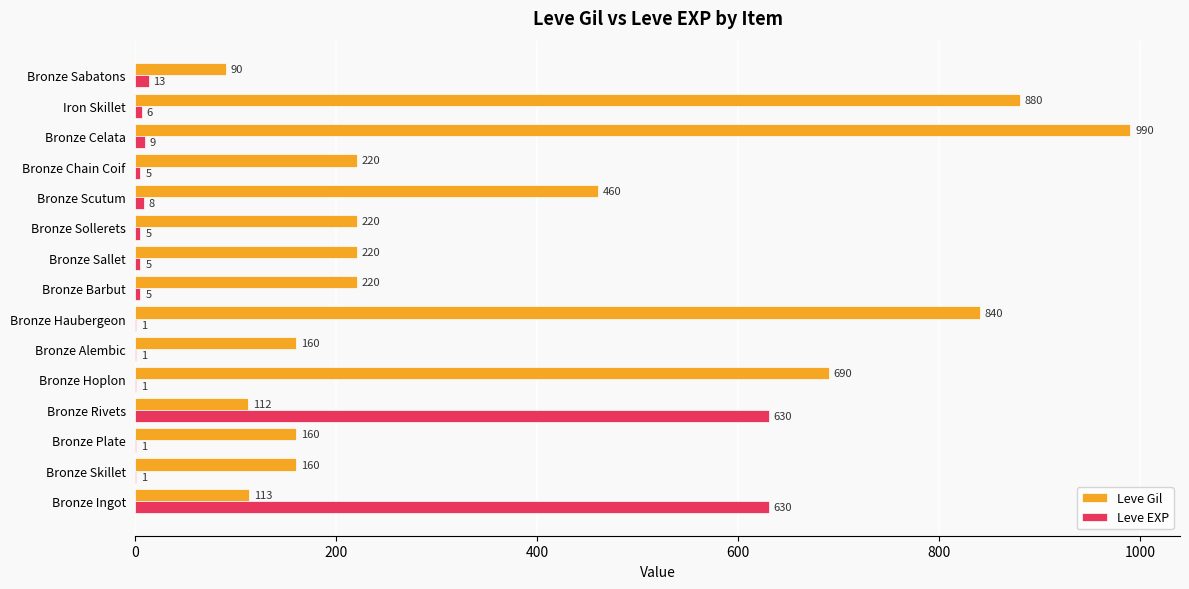

True or false: Leve EXP has a value of 1 at Bronze Hoplon.

True